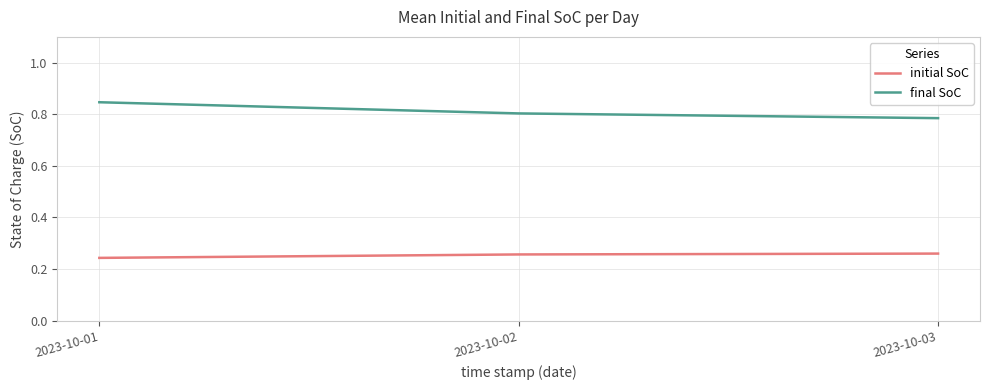

Which series has the largest range (max minus min)?

final SoC